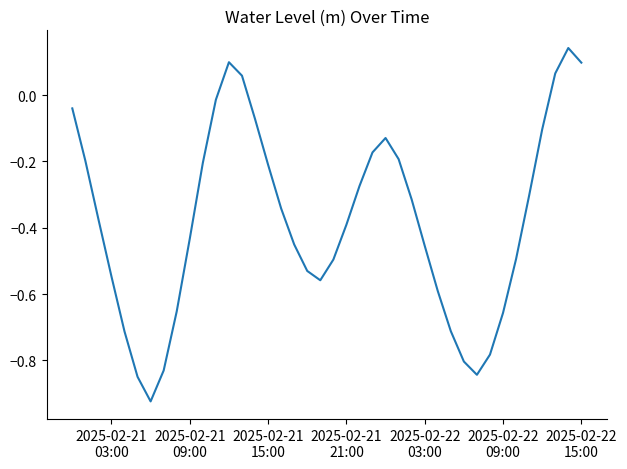

How many lines are shown in the chart?

1